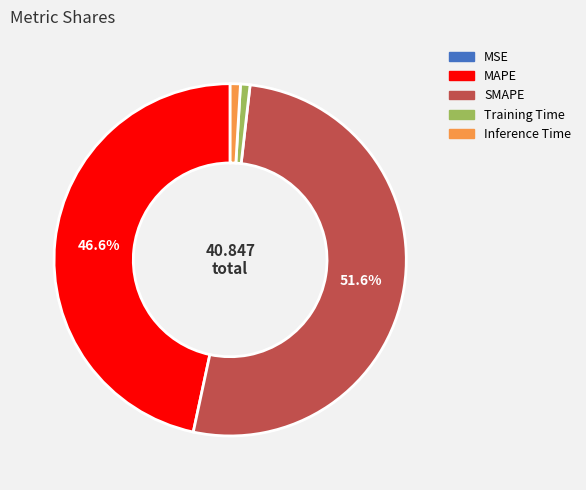

Which has a higher value, MAPE or Training Time?

MAPE